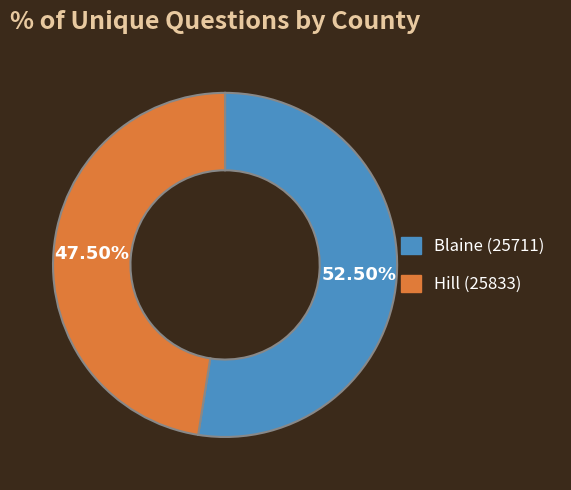

What is the majority slice?

Blaine (25711)